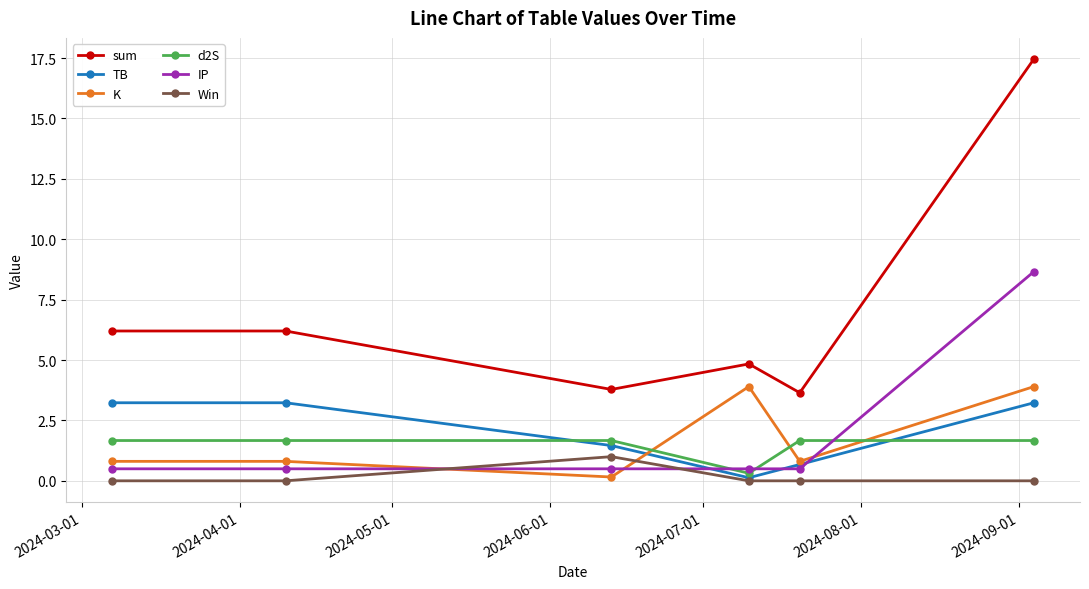

Which series ends up on top after the final intersection of K and IP?

IP